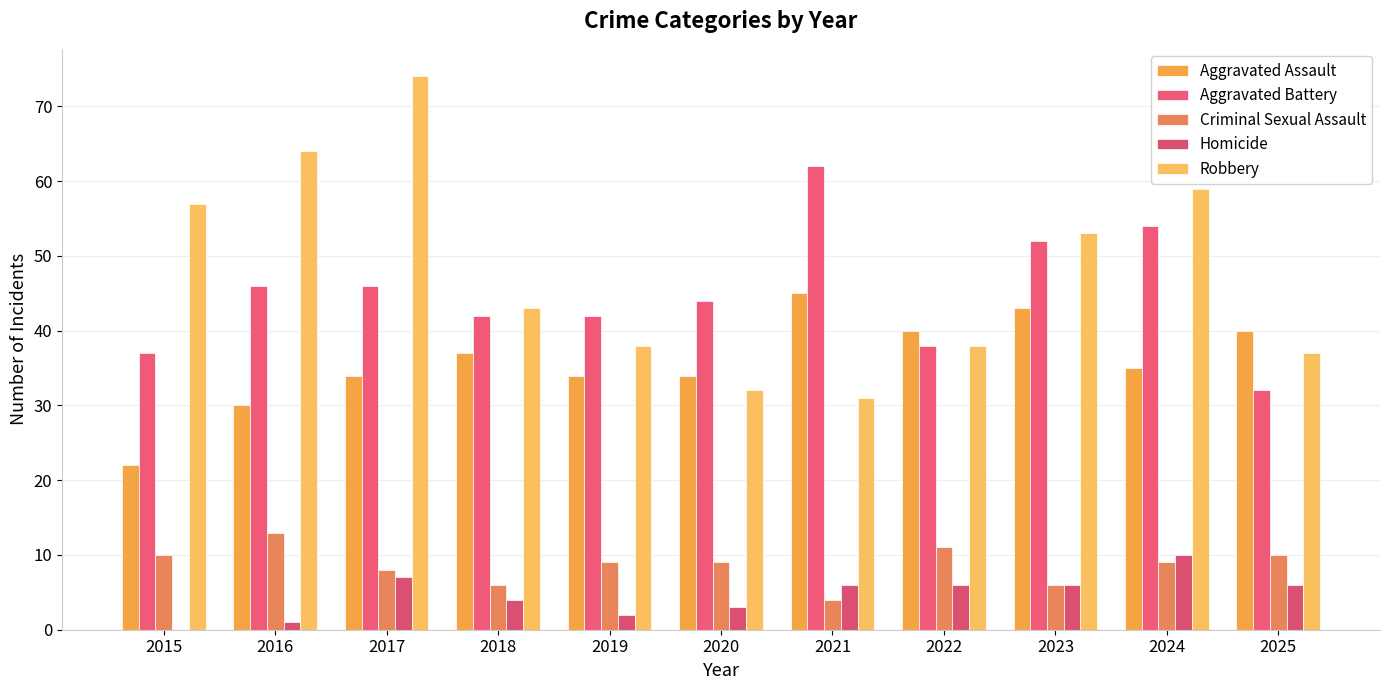

What value does the Homicide series have at 2024, to the nearest 10?

10